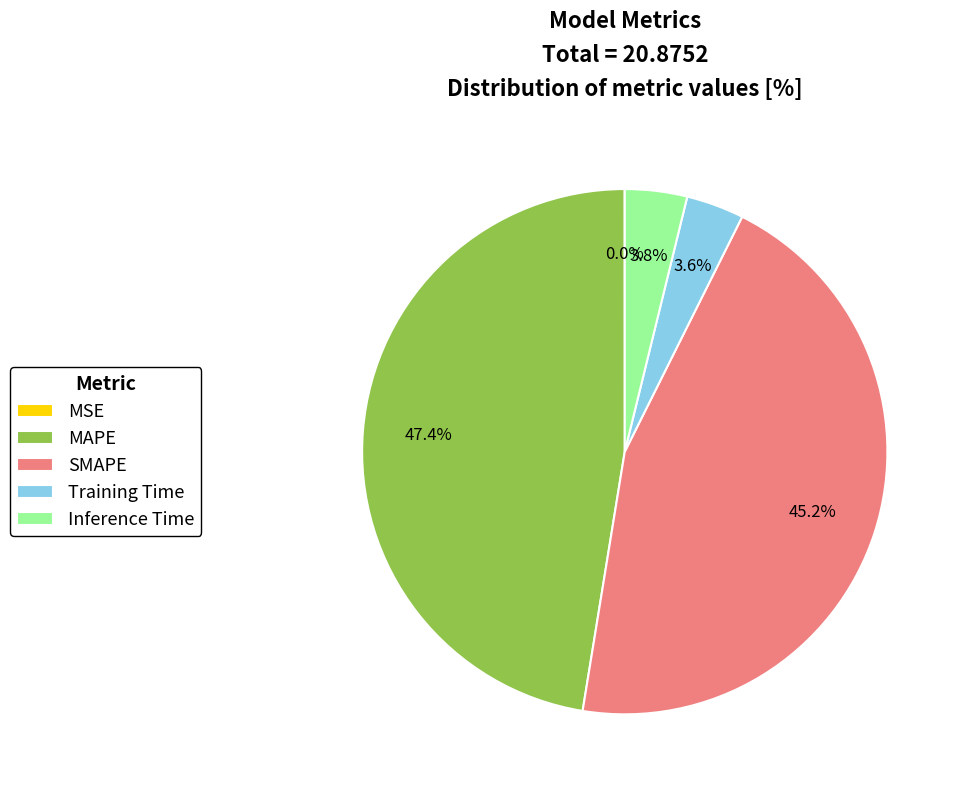

The Inference Time slice represents 4% of the pie. True or false?

True